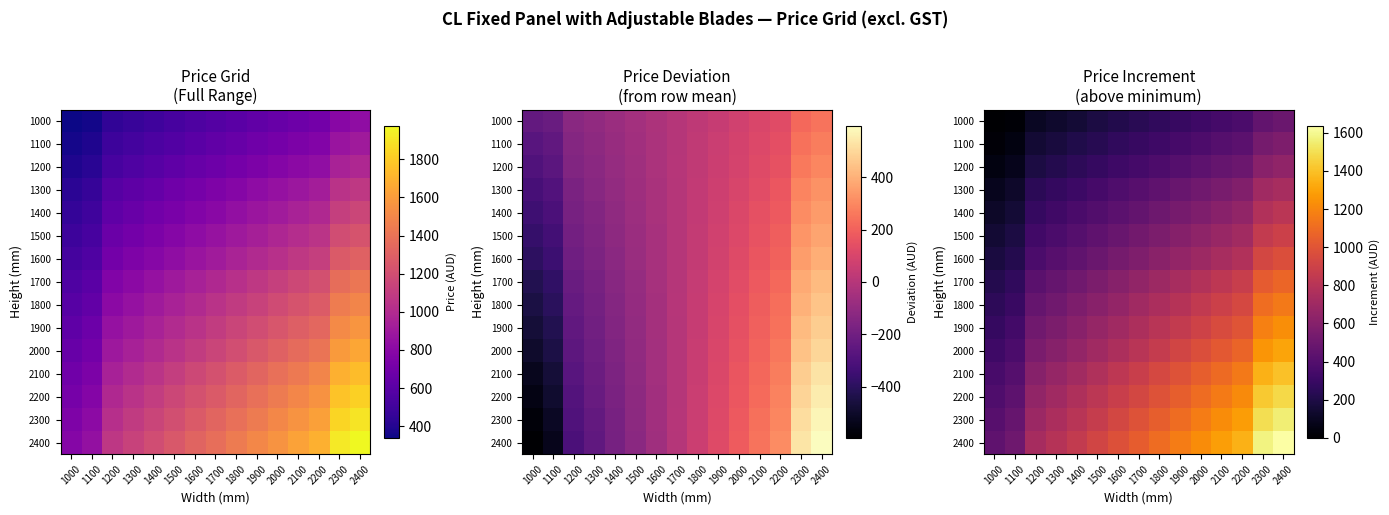

List the labels in order of 1700 value, largest first.

2400, 2300, 2200, 2100, 2000, 1900, 1800, 1700, 1600, 1500, 1400, 1300, 1200, 1100, 1000